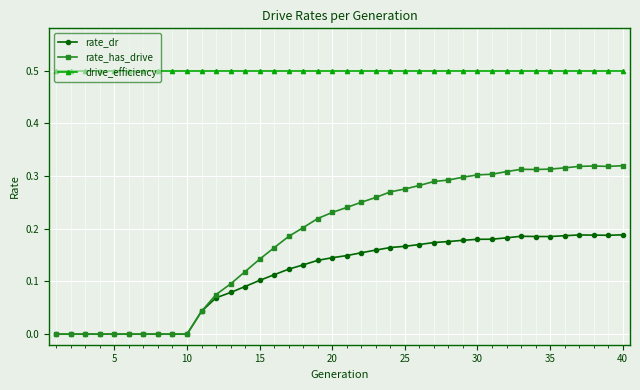

True or false: rate_dr and drive_efficiency cross at least once.

False